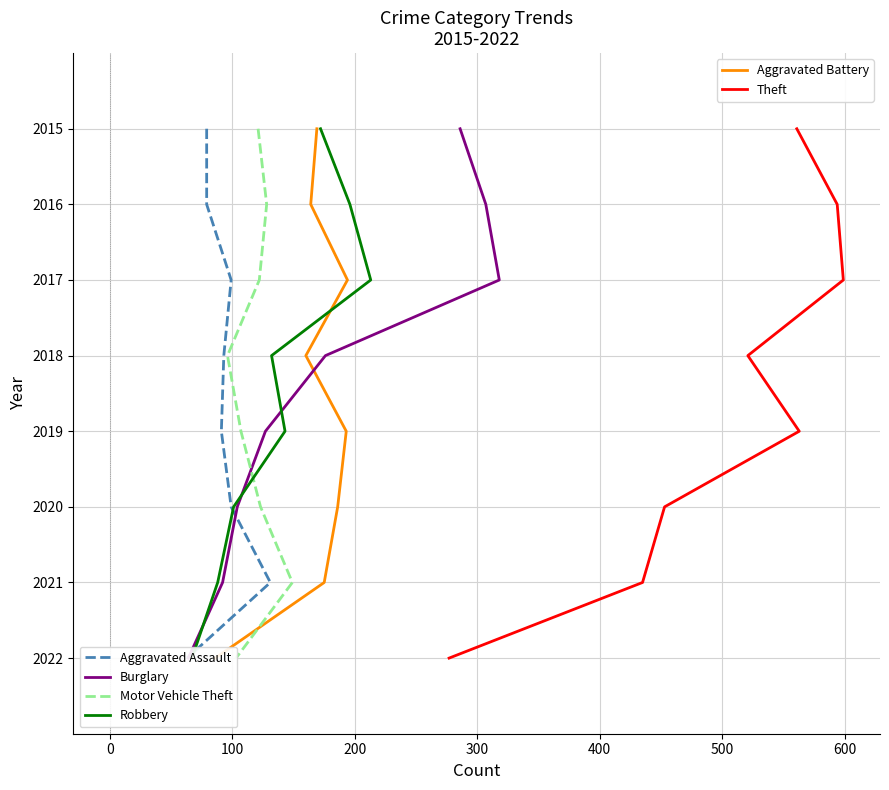

Does the chart have visible grid lines?

Yes